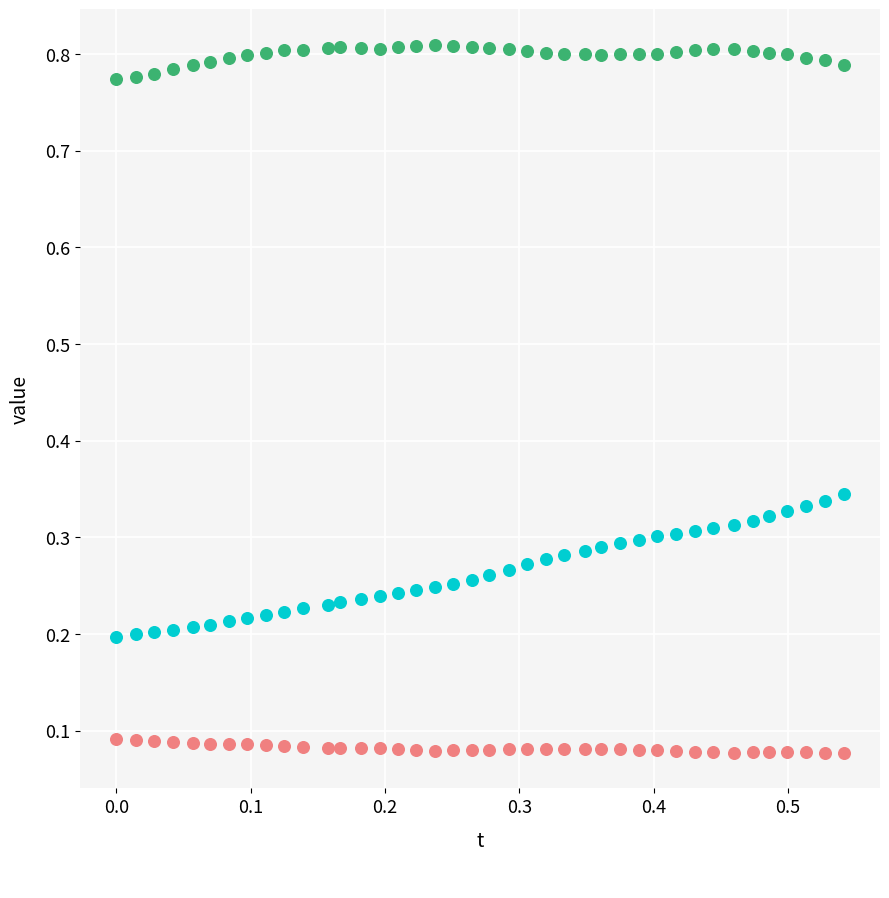

Count the number of points in this scatter plot.

120